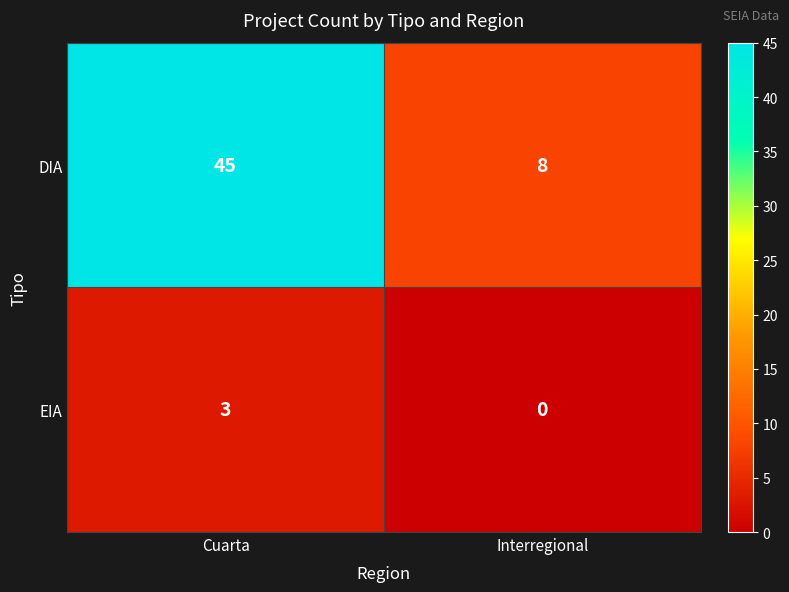

How many series are shown in this chart?

2